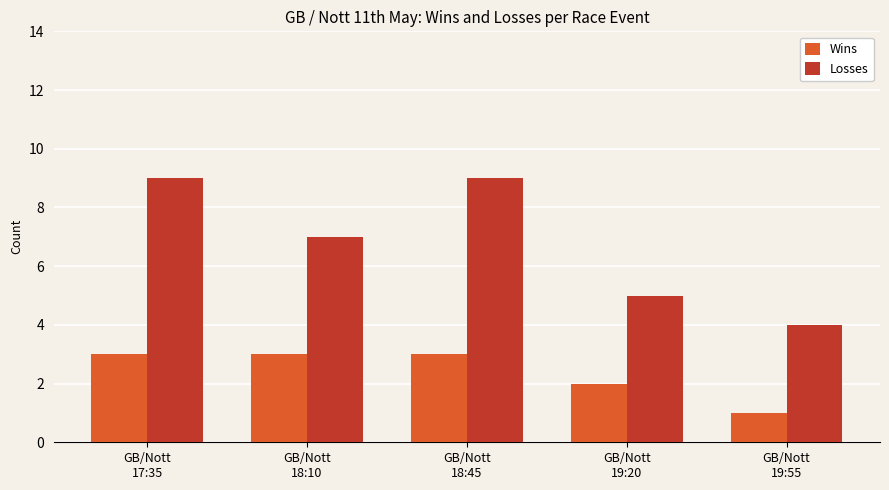

Which series has the widest spread of values?

Losses